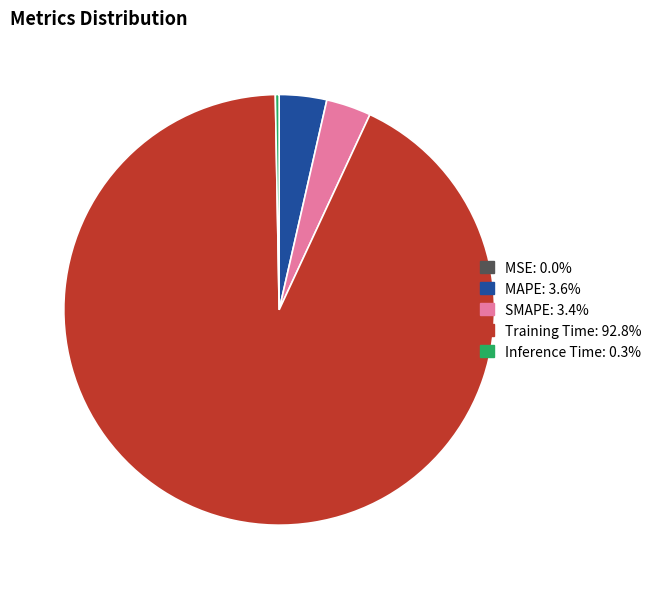

Does any single category account for the majority?

Yes